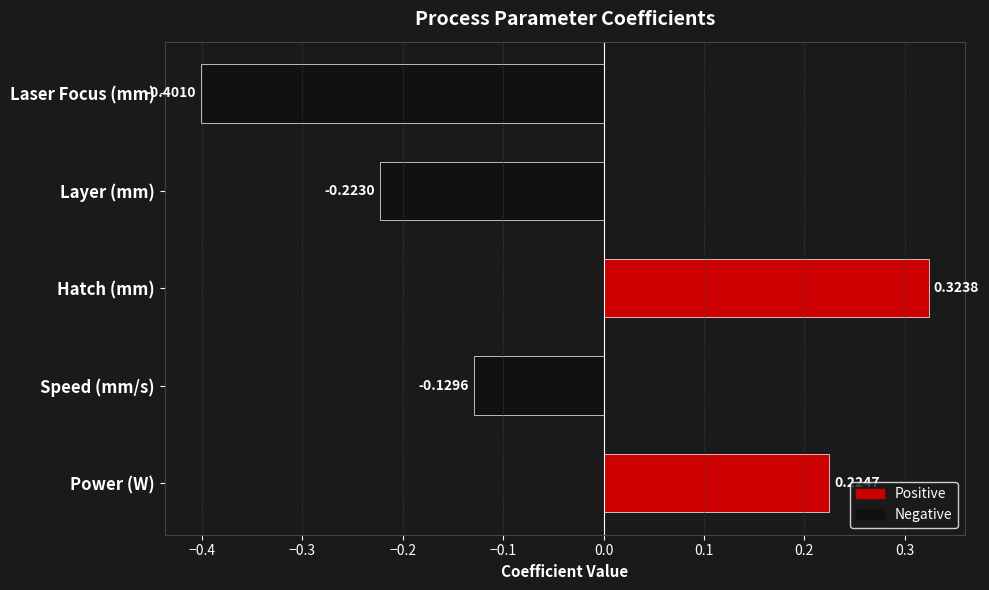

Where is the data nearest to the value 0?

Speed (mm/s)